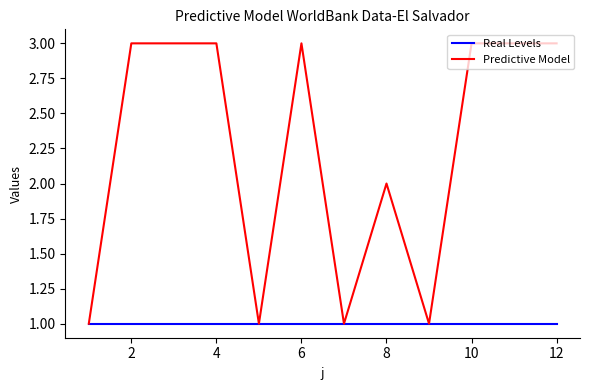

List the series in order of their peak value, highest first.

Predictive Model, Real Levels